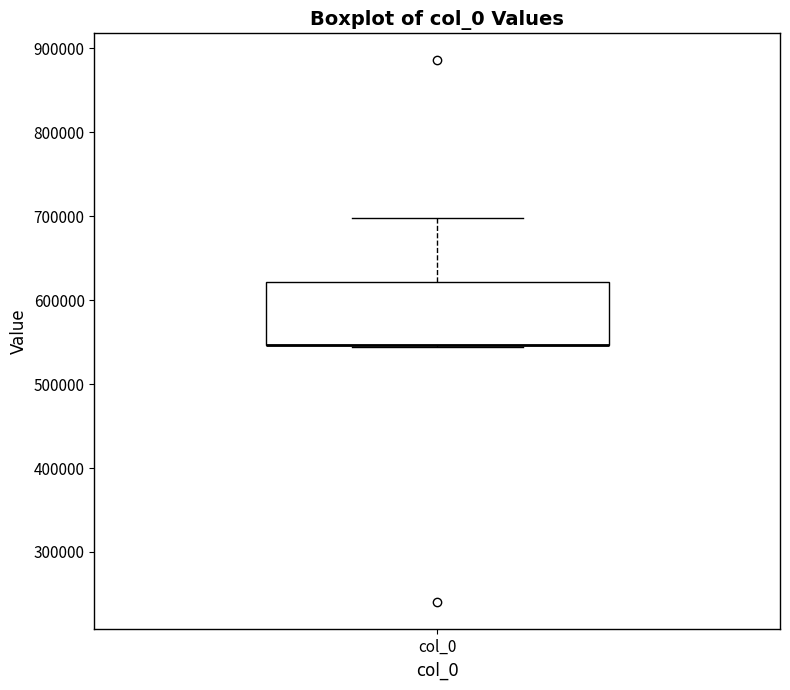

Transcribe this box plot: give where the median line is, the range the box spans, and where the two whiskers end, as read against the y-axis. The values are not printed on the chart, so give them approximately, as read against the axis.

median 550000 (drawn on the box's lower edge), box 550000 to 620000, whiskers 540000 to 700000